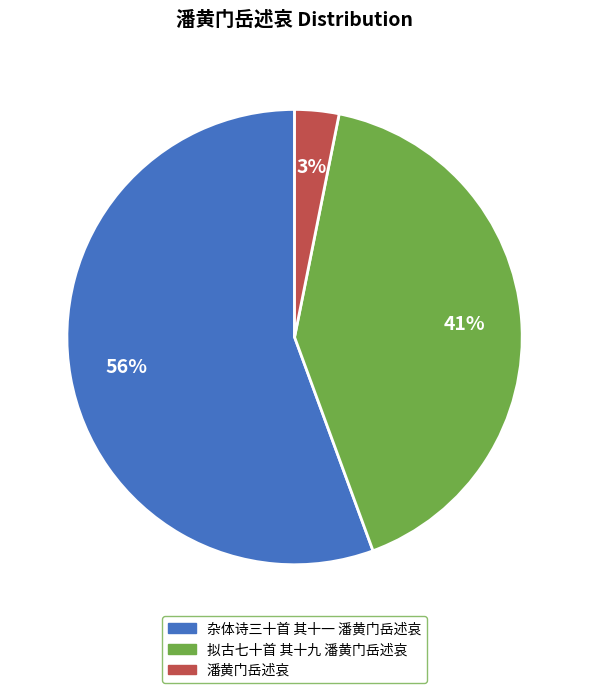

What is the smallest slice in the pie chart?

潘黄门岳述哀